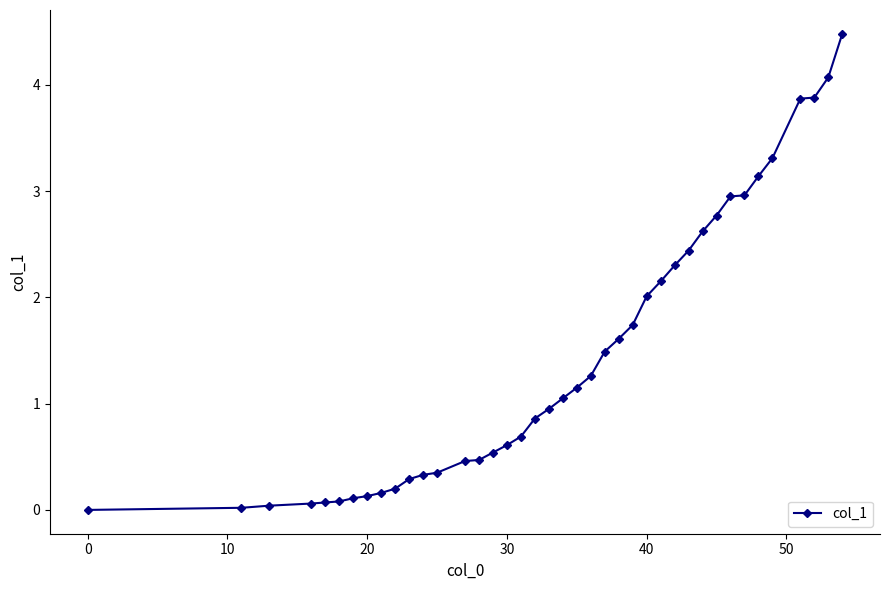

What is the difference between the maximum and minimum values?

4.5